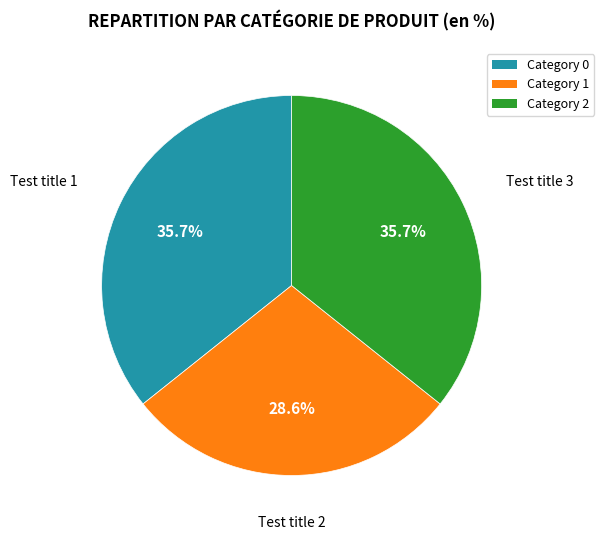

Is there a majority slice in this chart?

No